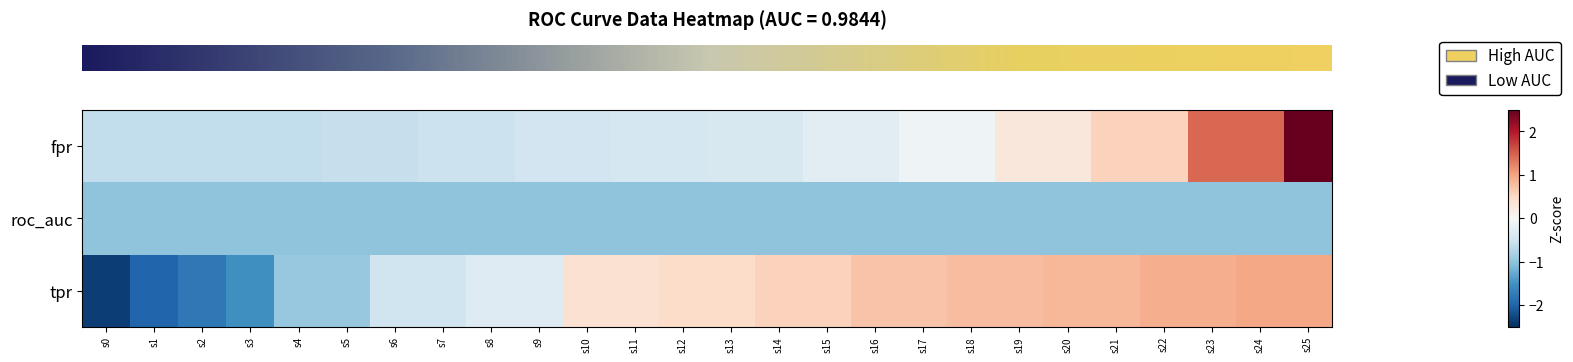

Reading left to right, transcribe all the data shown in this chart.

row_0: -0.6	-0.6	-0.6	-0.6	-0.6	-0.6	-0.6	-0.5	-0.5	-0.5	-0.5	-0.4	-0.4	-0.4	-0.4	-0.3	-0.3	-0.1	-0.1	0.3	0.3	0.6	0.6	1.4	1.4	4.1
row_1: -1.0	-1.0	-1.0	-1.0	-1.0	-1.0	-1.0	-1.0	-1.0	-1.0	-1.0	-1.0	-1.0	-1.0	-1.0	-1.0	-1.0	-1.0	-1.0	-1.0	-1.0	-1.0	-1.0	-1.0	-1.0	-1.0
row_2: -2.4	-2.0	-1.8	-1.5	-1.0	-1.0	-0.5	-0.5	-0.3	-0.3	0.4	0.4	0.5	0.5	0.6	0.6	0.7	0.7	0.8	0.8	0.8	0.8	0.9	0.9	1.0	1.0